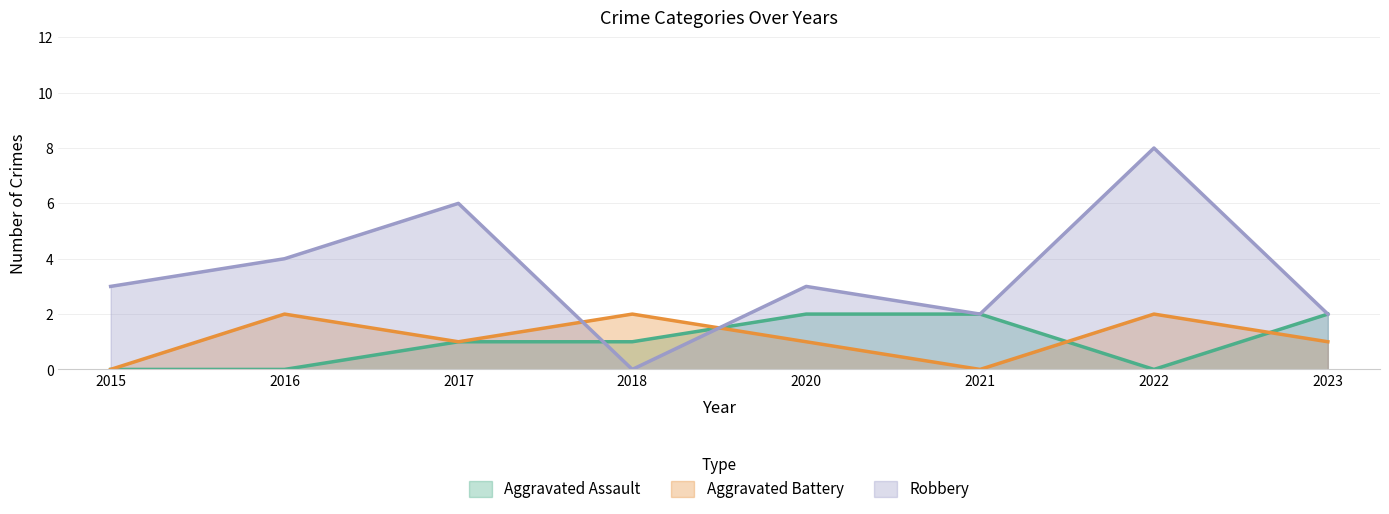

Reading left to right, transcribe all the data shown in this chart.

Aggravated Assault: 2015=0	2016=0	2017=1	2018=1	2020=2	2021=2	2022=0	2023=2
Aggravated Battery: 2015=0	2016=2	2017=1	2018=2	2020=1	2021=0	2022=2	2023=1
Robbery: 2015=3	2016=4	2017=6	2018=0	2020=3	2021=2	2022=8	2023=2